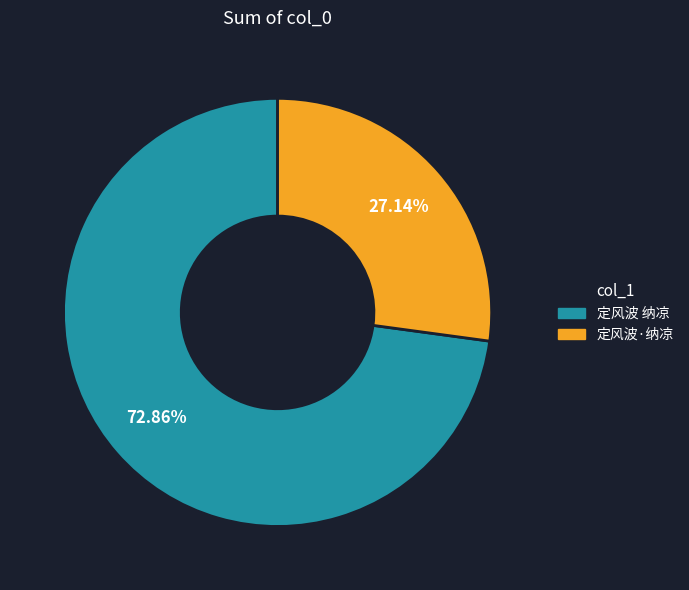

Count the number of slices in the pie.

2